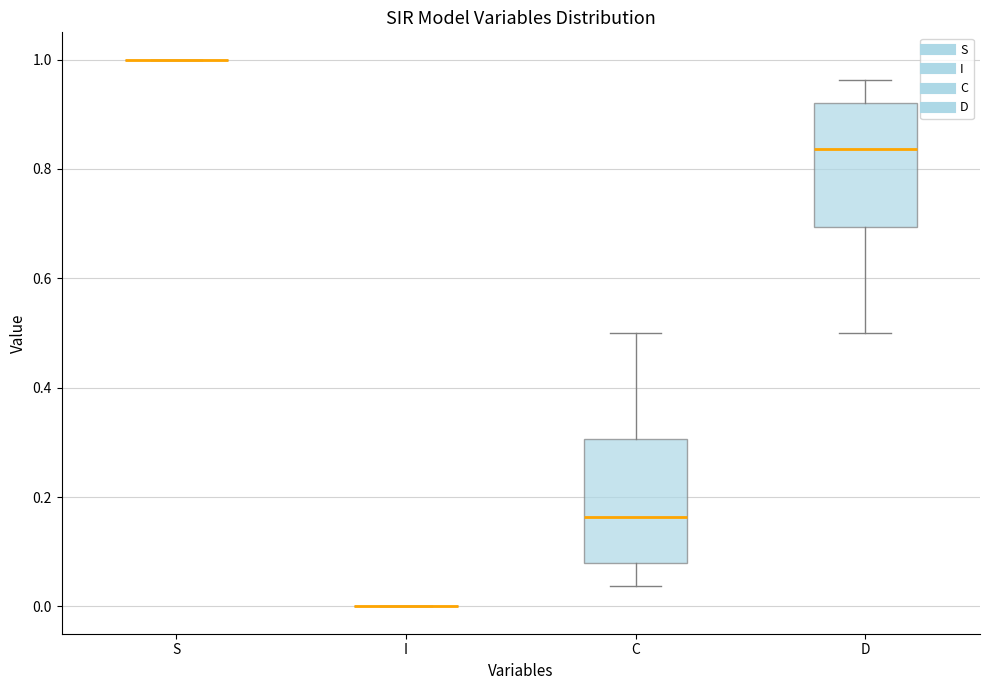

Reading left to right, transcribe this box plot: for each box, give where its median line is, the range the box spans, and where its two whiskers end, as read against the y-axis. The values are not printed on the chart, so give them approximately, as read against the axis.

S: box collapsed to a line at 1.00, whiskers 1.00 to 1.00
I: box collapsed to a line at 0.00, whiskers 0.00 to 0.00
C: median 0.16, box 0.08 to 0.30, whiskers 0.04 to 0.50
D: median 0.84, box 0.70 to 0.92, whiskers 0.50 to 0.96